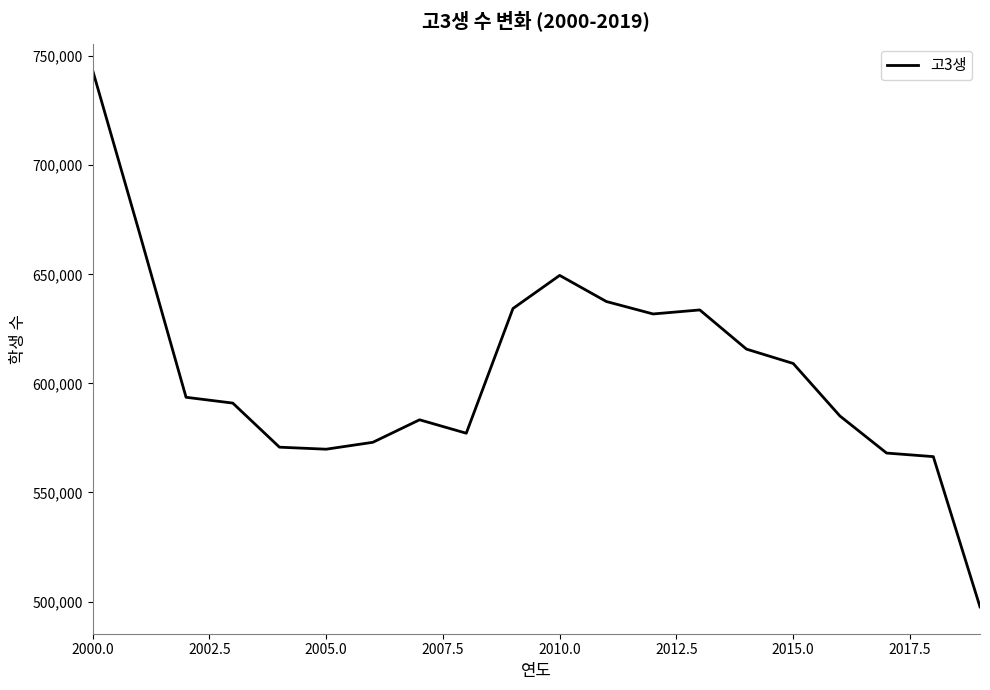

What is the difference between the maximum and minimum values?

245928